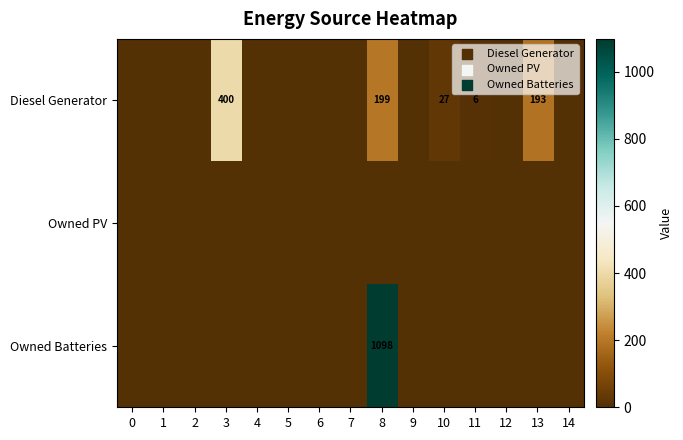

Between 4 and 11, which is larger?

11